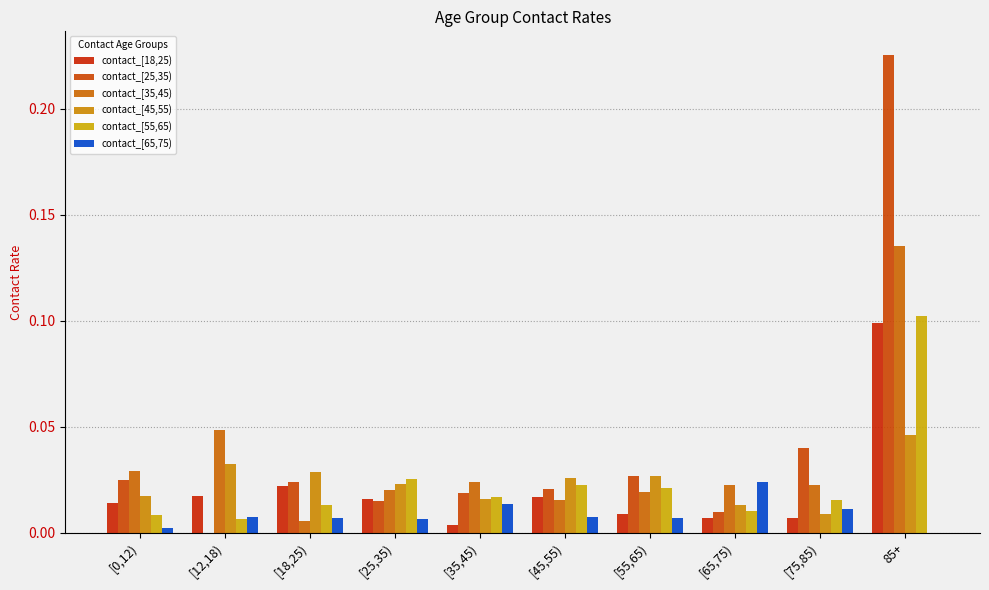

What is the maximum value for contact_[55,65)?

0.1